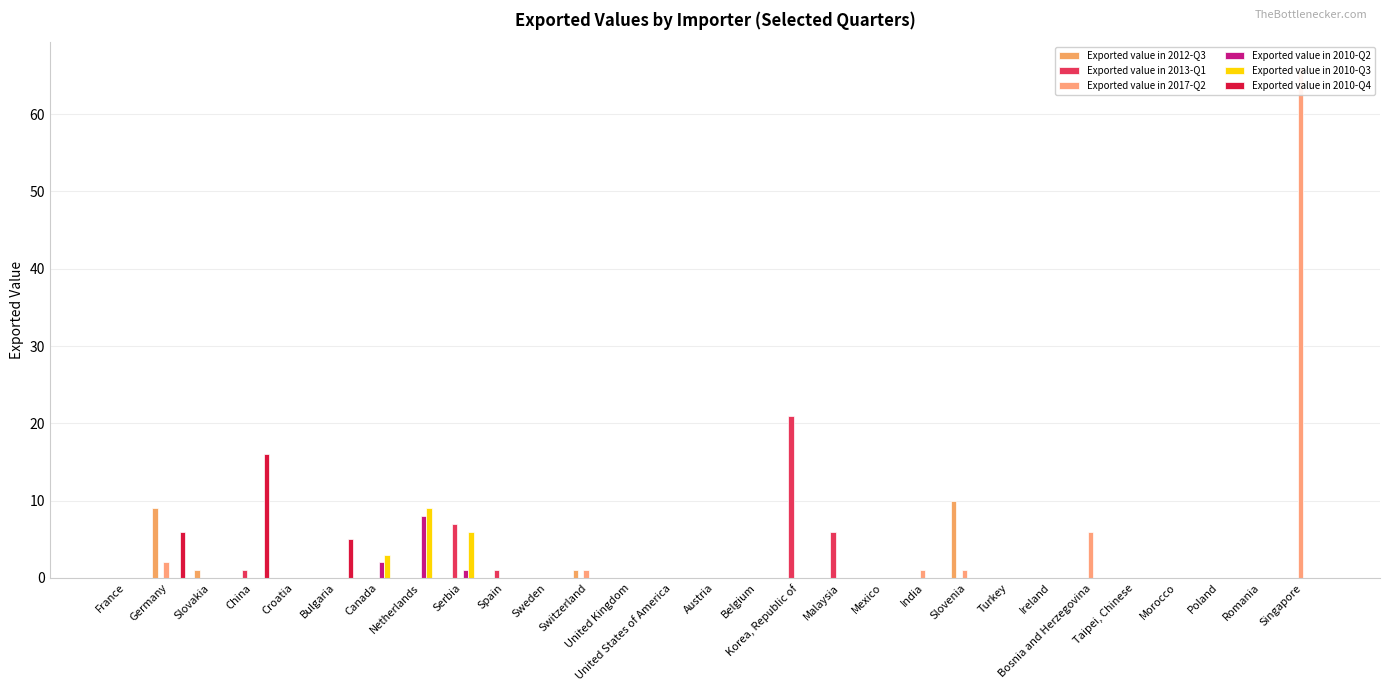

How many bars are there in total?

174